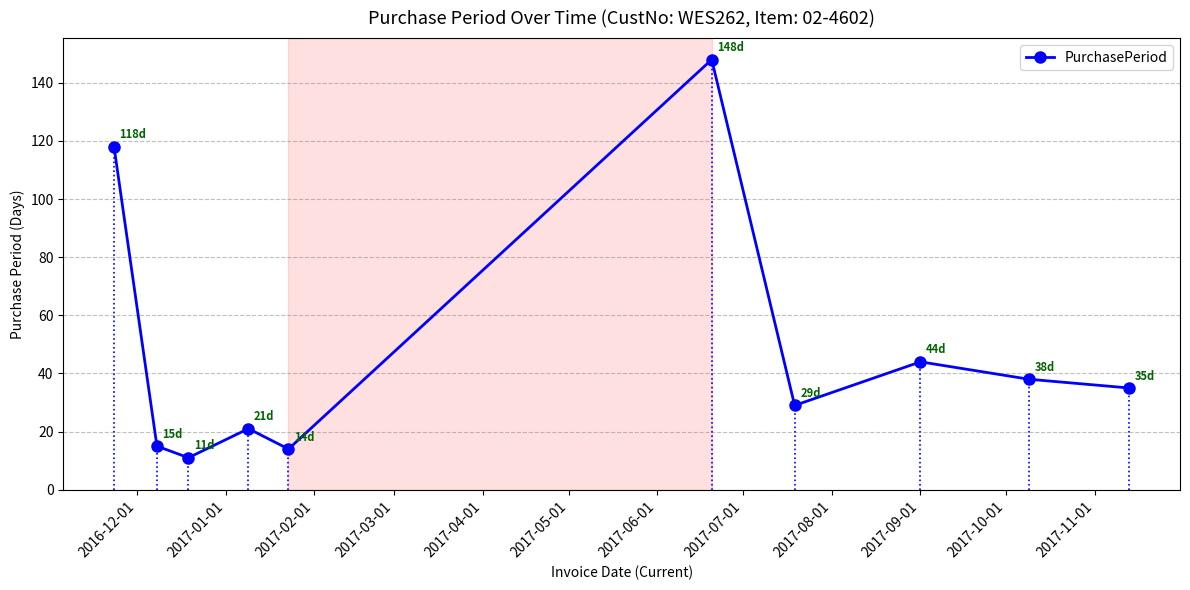

What is the difference between the second highest and minimum values?

107